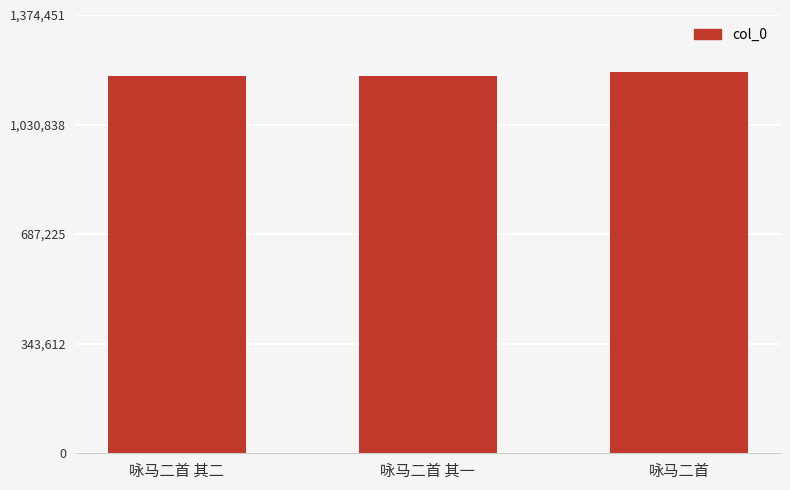

What is the minimum value shown in the chart?

1184292